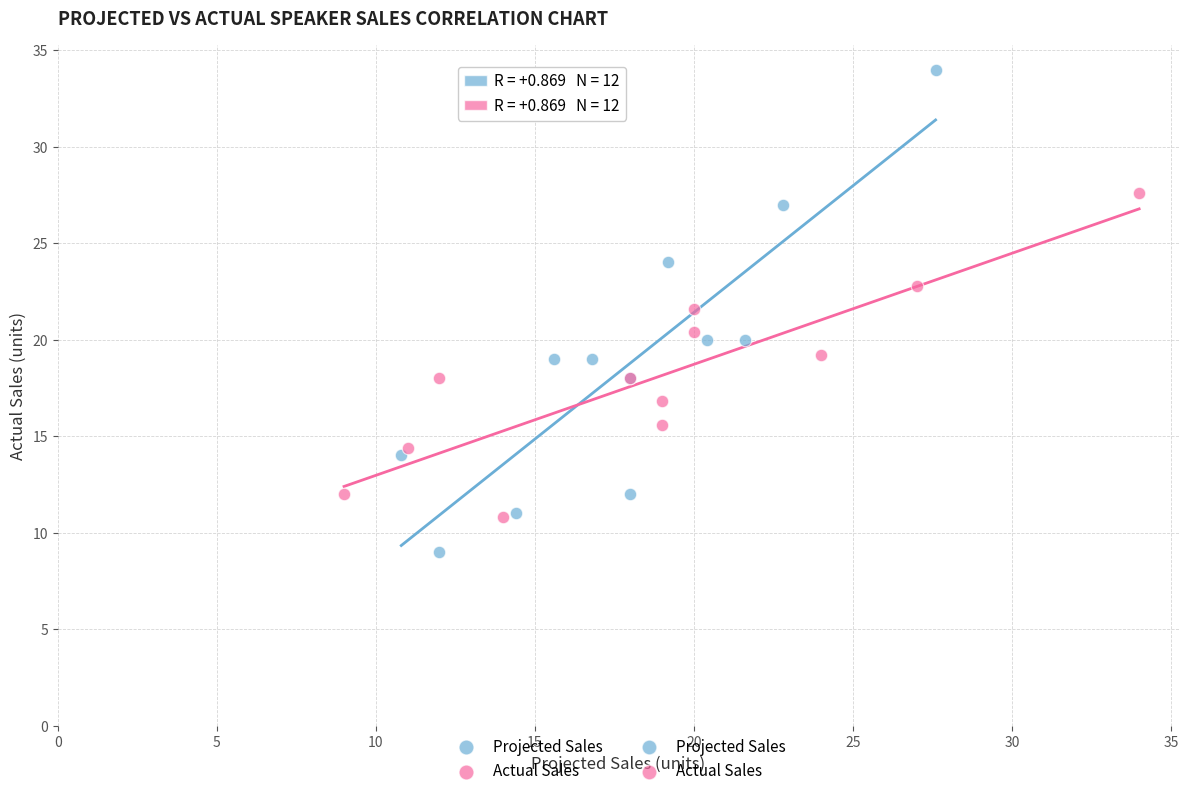

Which series contains the lowest Y value?

Projected Sales